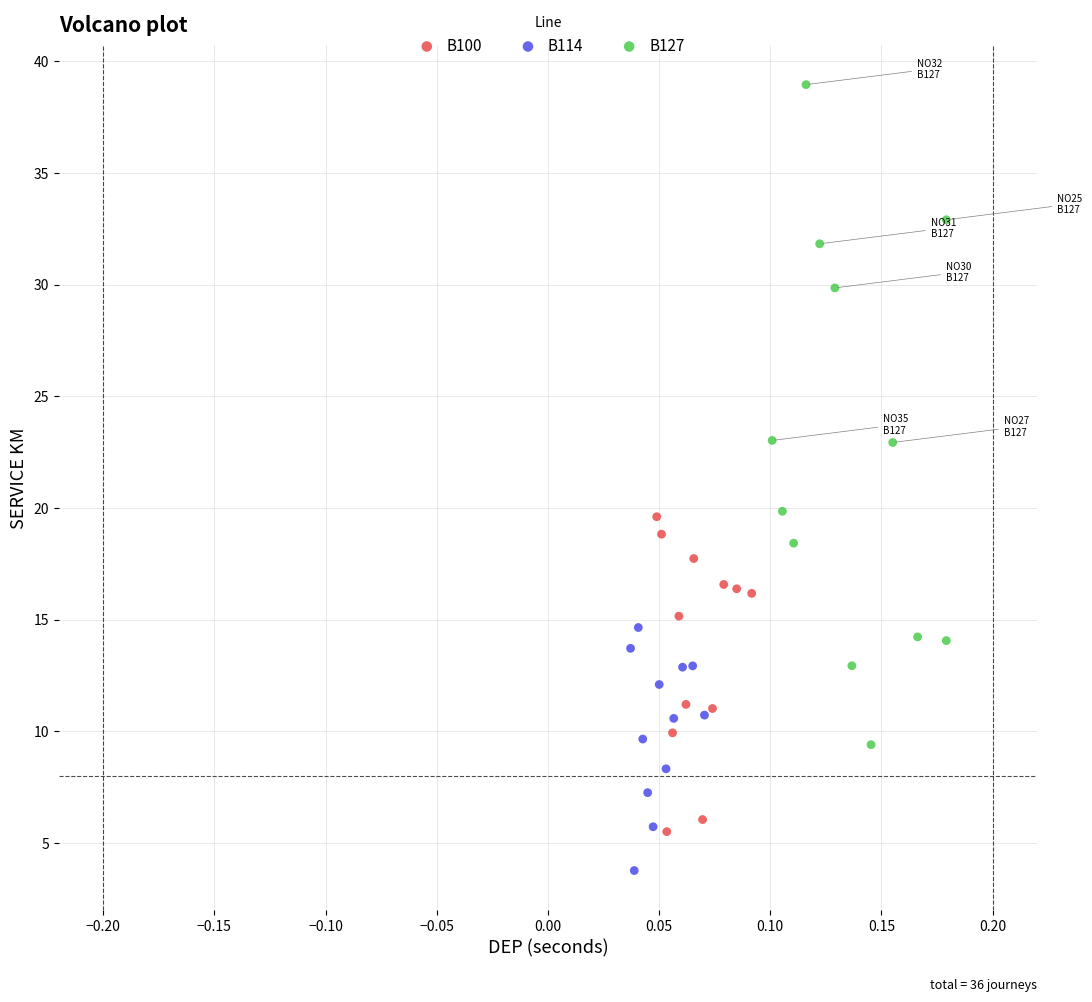

Which series contains the highest Y value?

B127